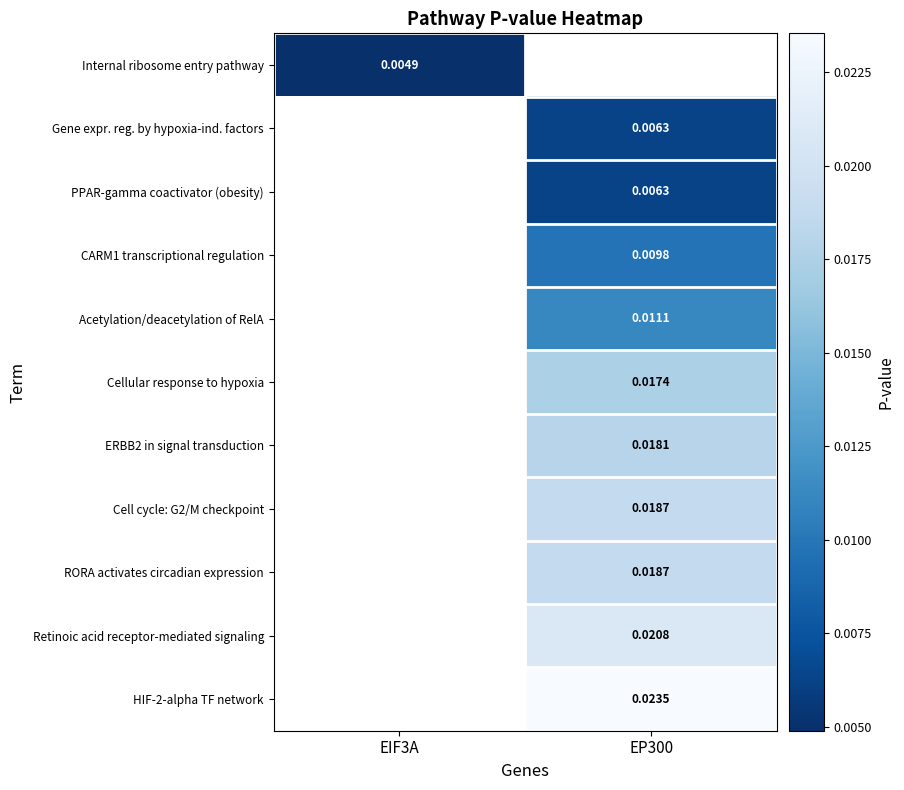

Is the value of CARM1 transcriptional regulation at EP300 greater than the value of Retinoic acid receptor-mediated signaling at EP300?

No